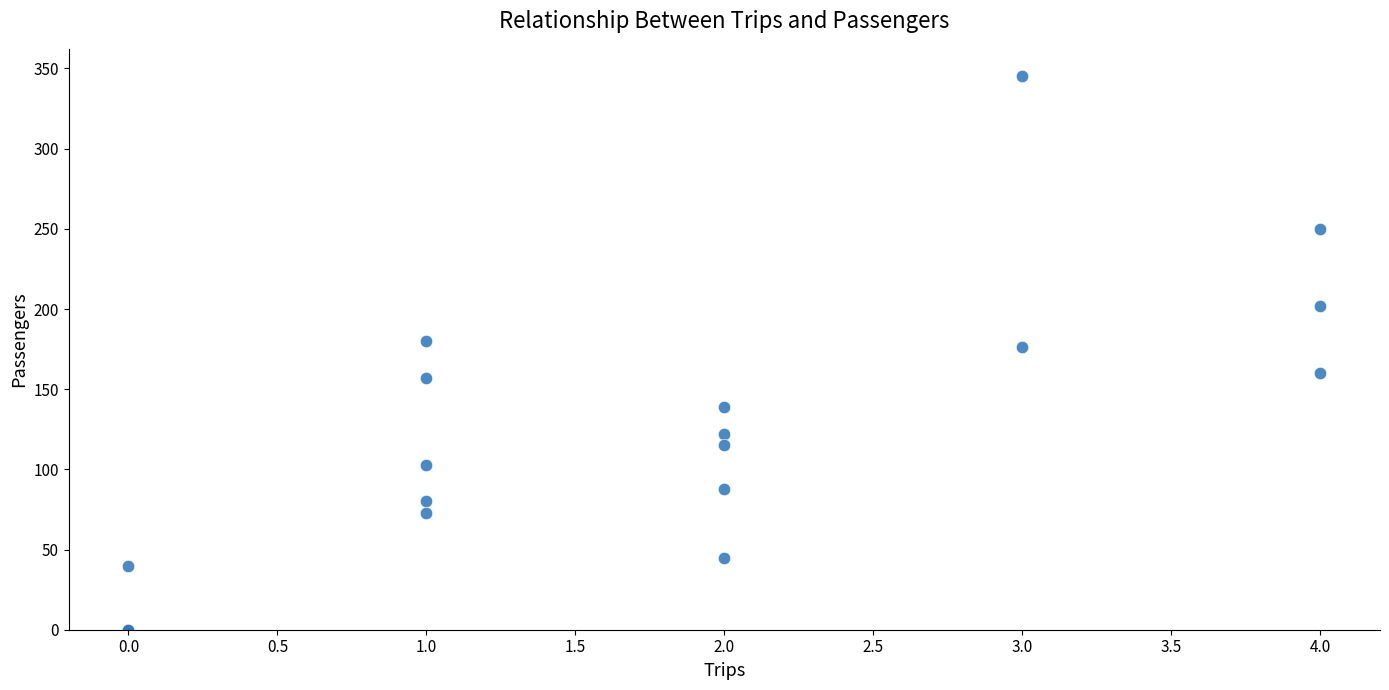

What Y value in the scatter plot is closest to 172?

176